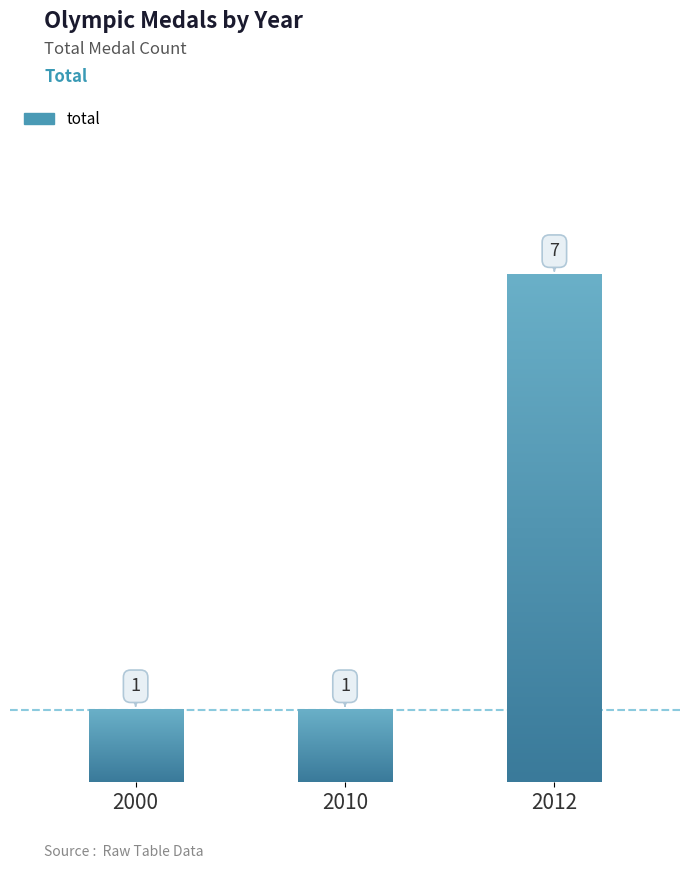

Reading left to right, transcribe all the data shown in this chart.

1	1	7